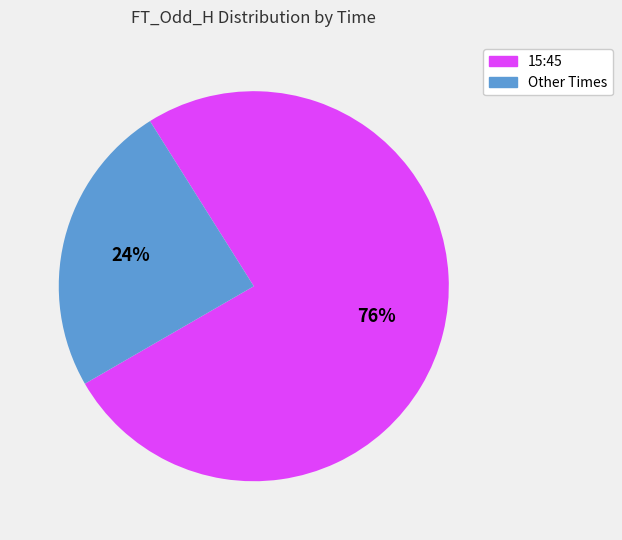

Which slice is the largest?

15:45